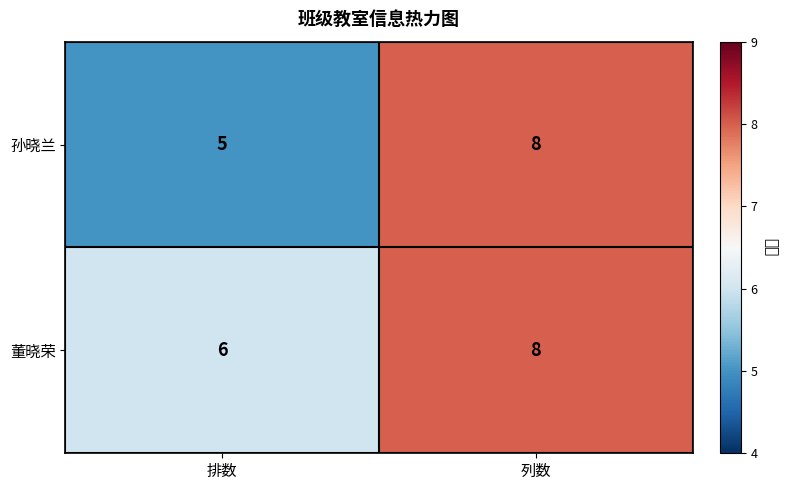

What is the sum of all 孙晓兰 values?

13